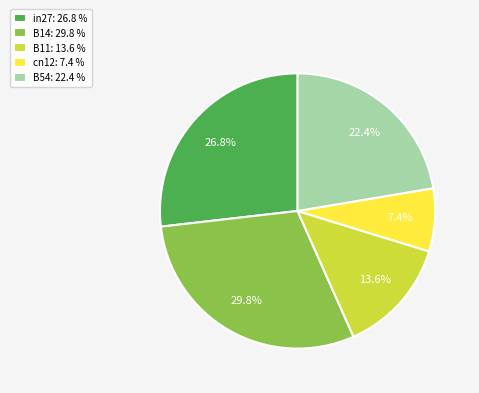

Is B11 the majority of the pie?

No